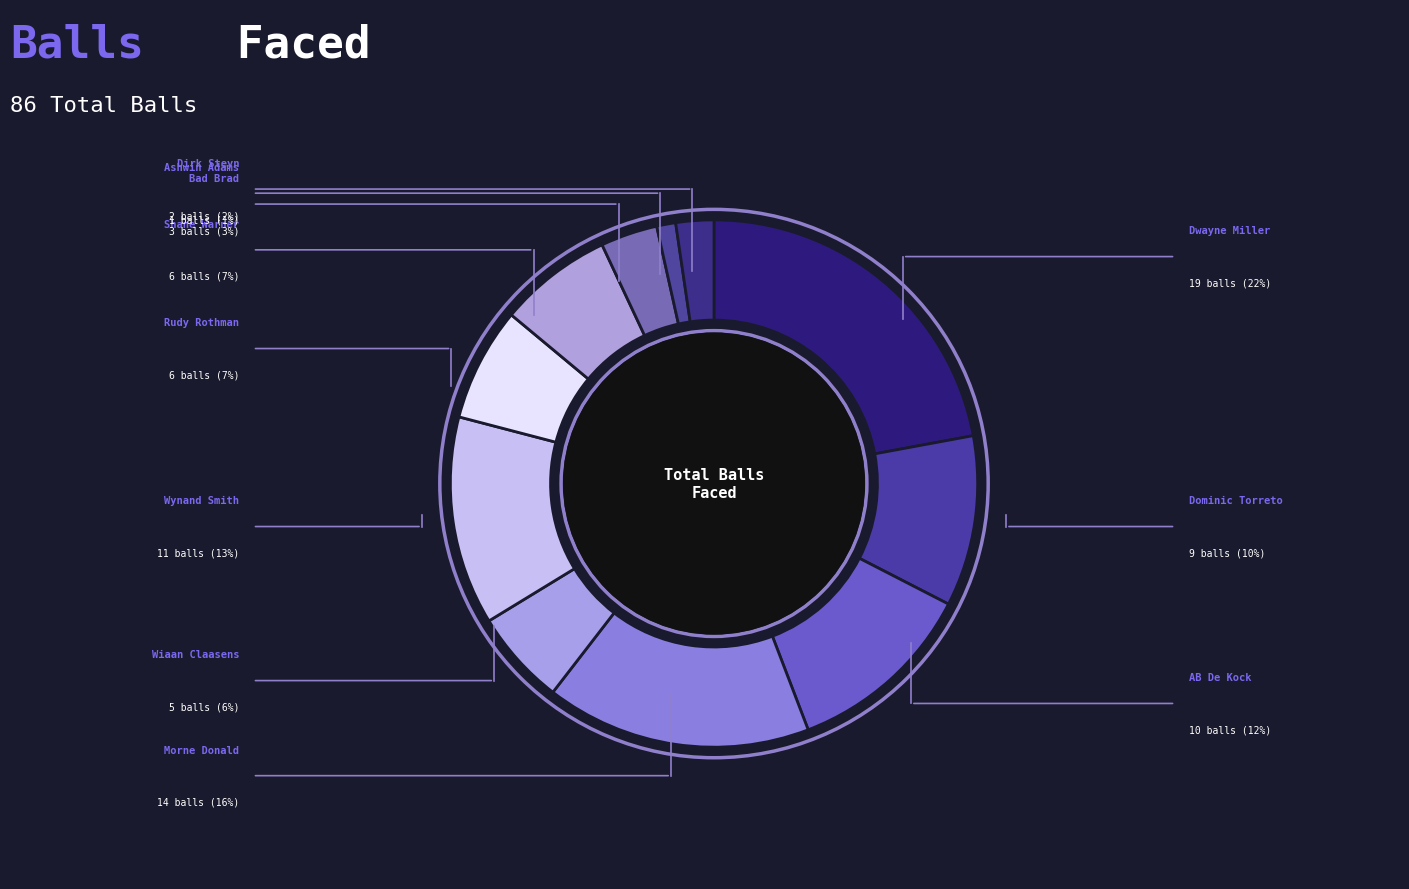

To the nearest percent, what is the combined percentage of Shane Warner and Morne Donald?

23%